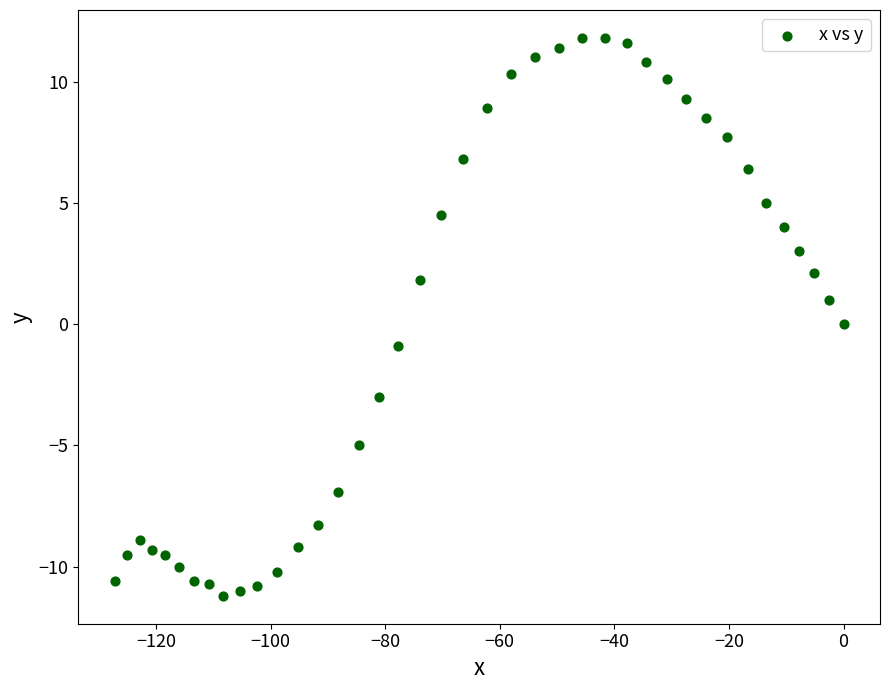

What is the range of X values (max minus min)?

127.2